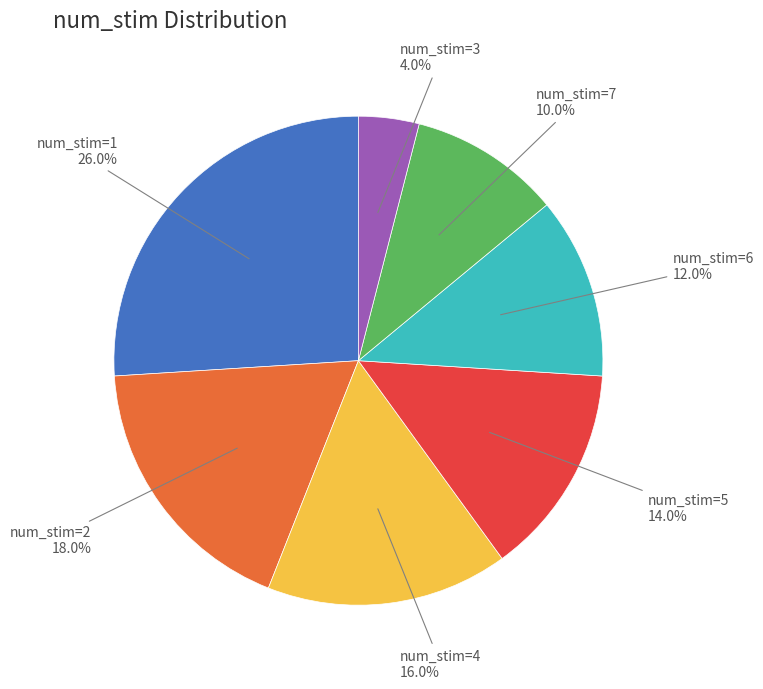

How many segments does this pie chart have?

7